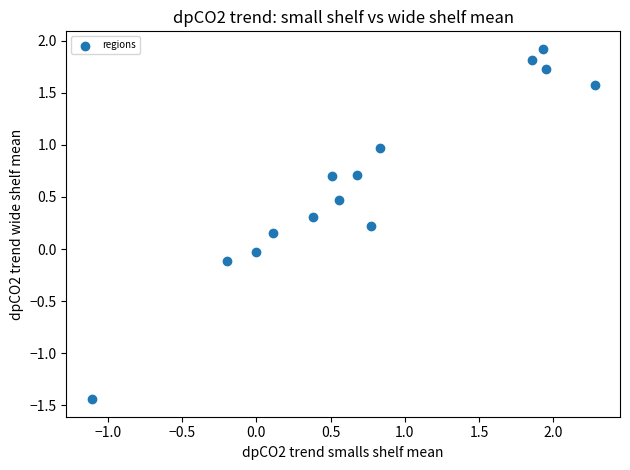

What is the range of Y values (max minus min)?

3.4